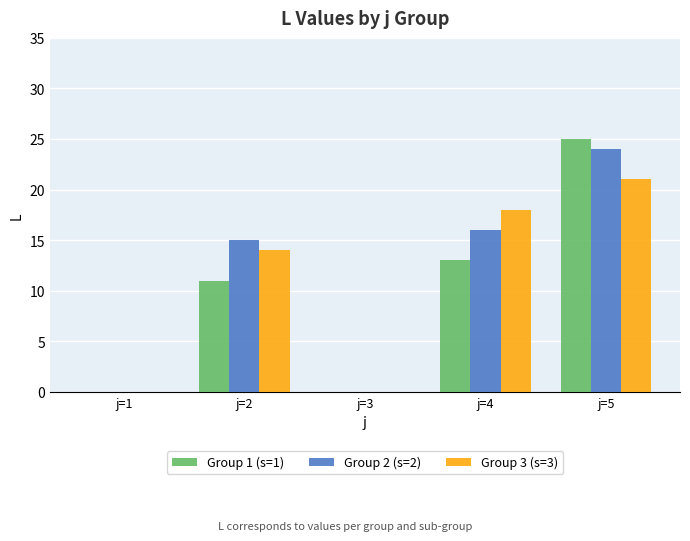

What is the total value across all series at j=4?

47